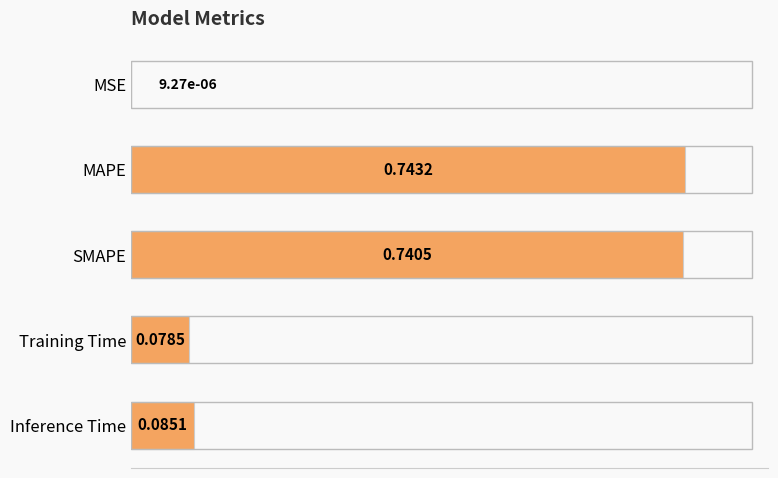

Which category has the highest value across all series?

MAPE